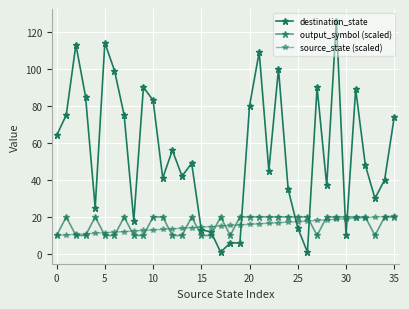

Does the chart have visible grid lines?

Yes